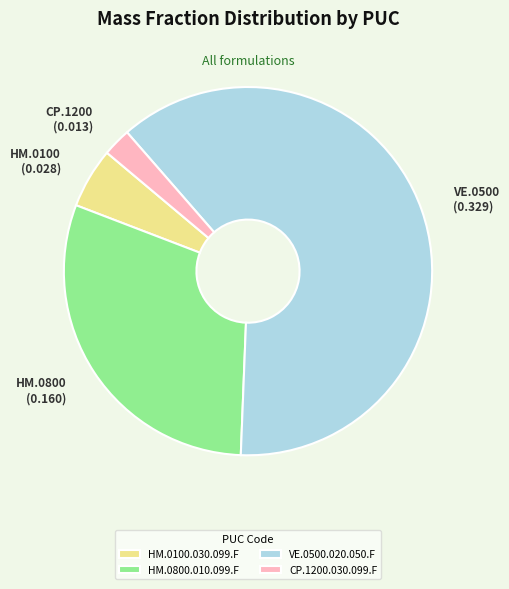

Which slice represents more than half of the pie?

VE.0500.020.050.F